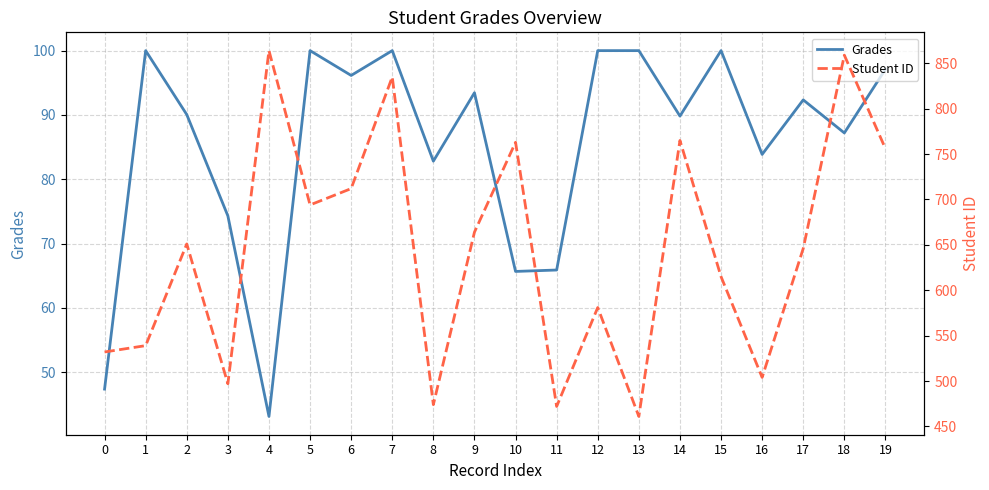

Is the value of Grades at 14 greater than the value of Student ID at 12?

No